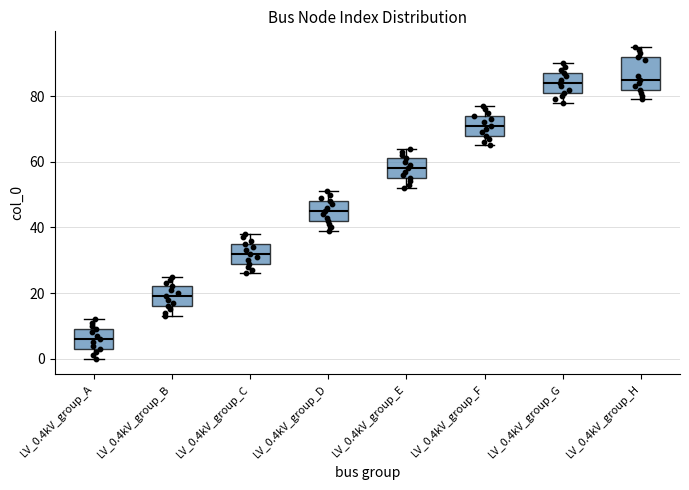

Reading left to right, transcribe this box plot: for each box, give where its median line is, the range the box spans, and where its two whiskers end, as read against the y-axis. The values are not printed on the chart, so give them approximately, as read against the axis.

LV_0.4kV_group_A: median 6, box 4 to 10, whiskers 0 to 12
LV_0.4kV_group_B: median 20, box 16 to 22, whiskers 14 to 26
LV_0.4kV_group_C: median 32, box 30 to 36, whiskers 26 to 38
LV_0.4kV_group_D: median 46, box 42 to 48, whiskers 40 to 52
LV_0.4kV_group_E: median 58, box 56 to 62, whiskers 52 to 64
LV_0.4kV_group_F: median 72, box 68 to 74, whiskers 66 to 78
LV_0.4kV_group_G: median 84, box 82 to 88, whiskers 78 to 90
LV_0.4kV_group_H: median 86, box 82 to 92, whiskers 80 to 96